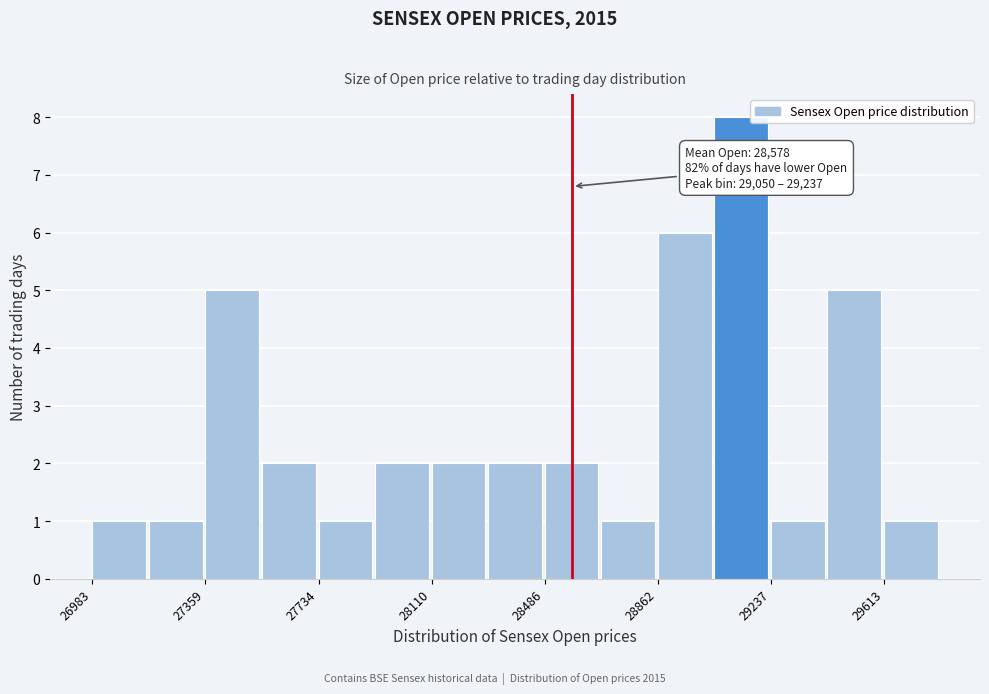

Around what value on the x-axis is the tallest bar? Give the approximate position of its centre, as read against the axis.

29150